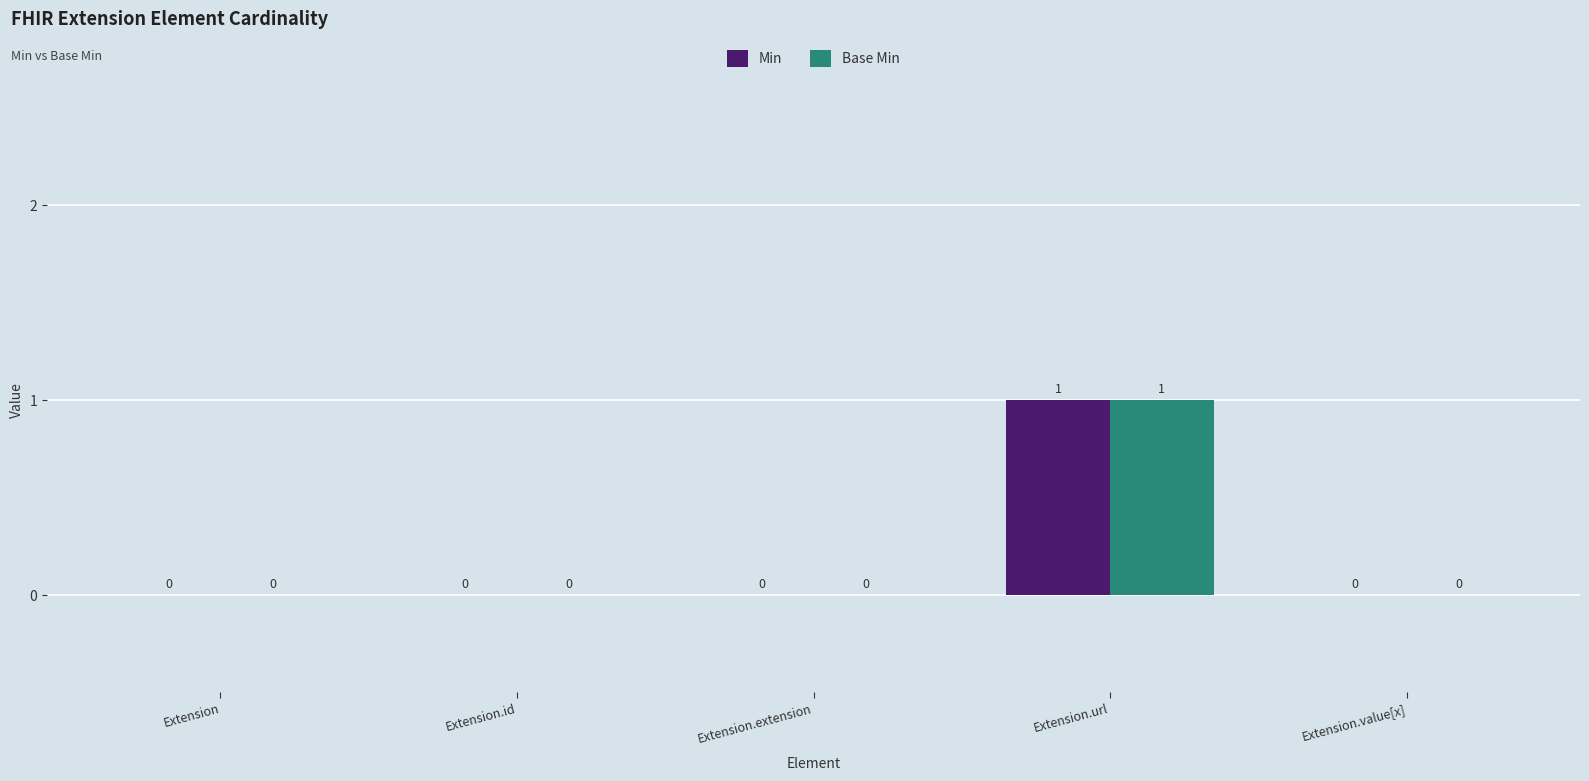

How many Min values are between 0 and 1?

5